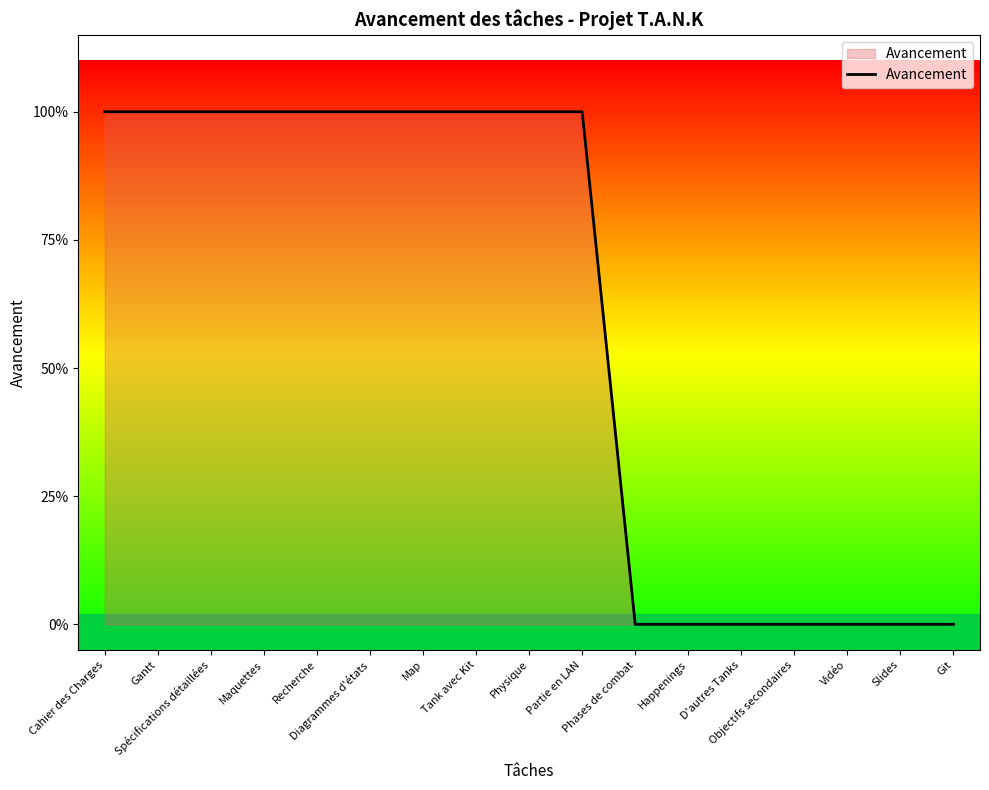

True or false: the data has more than 2 interior local peaks.

False